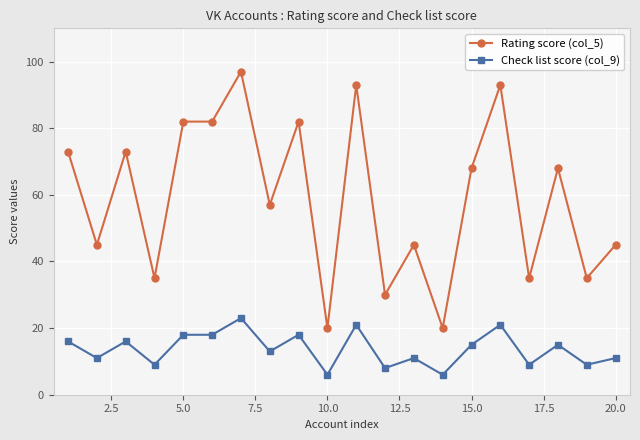

What is the sum of all Rating score (col_5) values?

1178